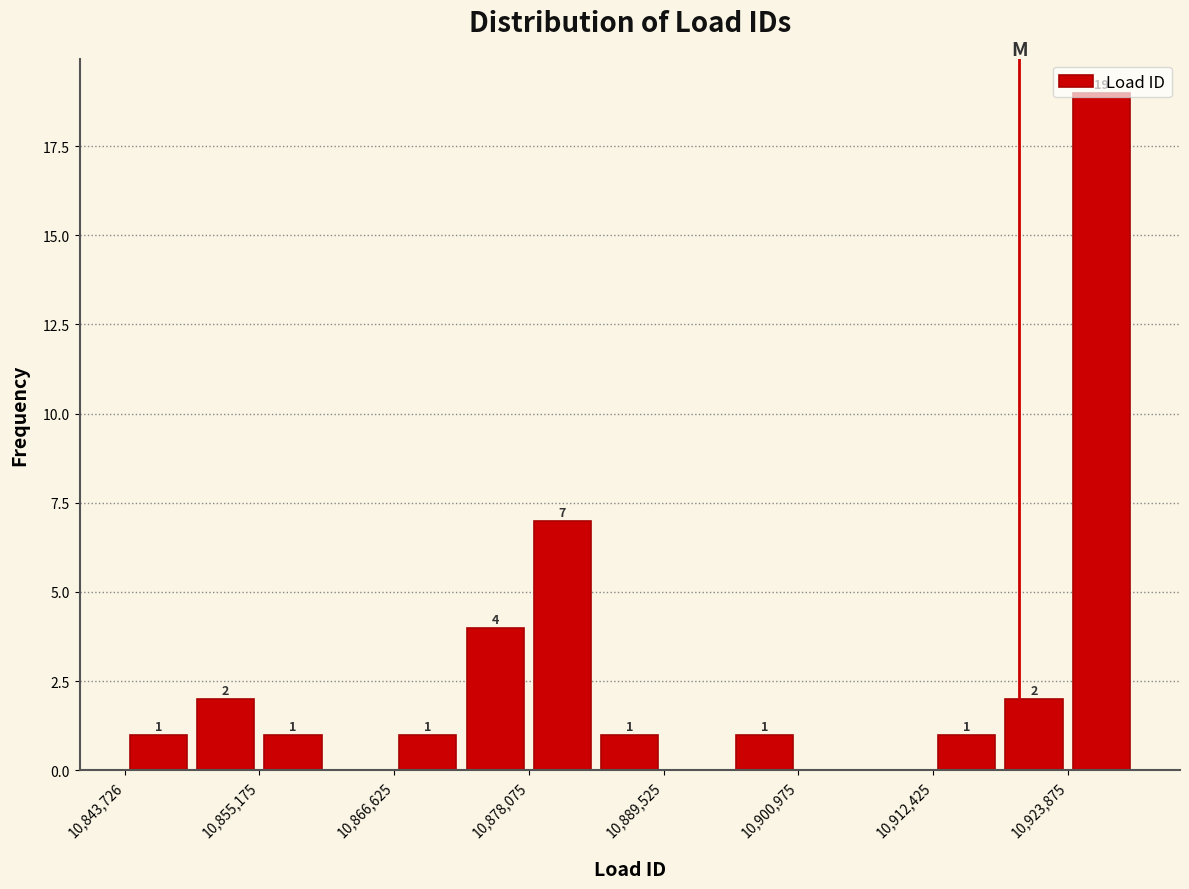

Read against the x-axis, roughly where is the centre of the tallest bar?

10926000